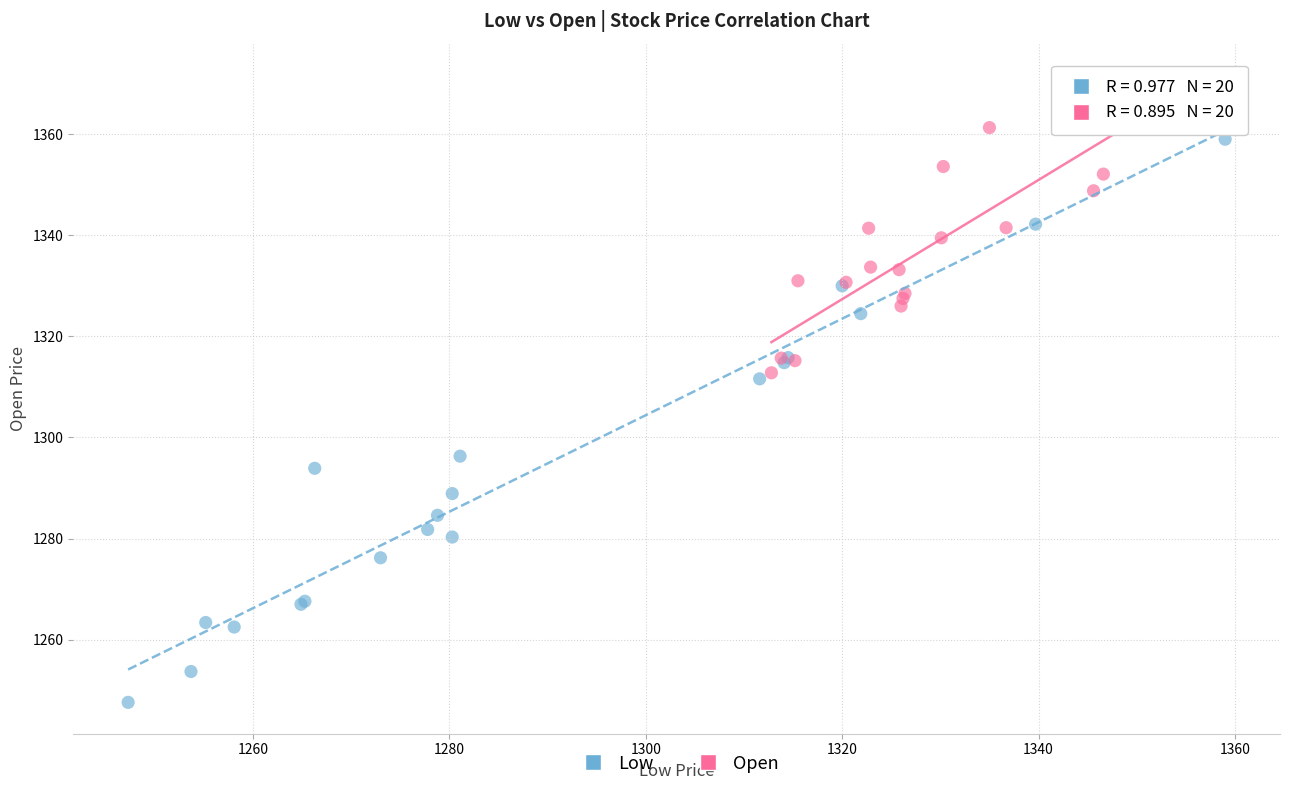

Which series reaches the maximum Y coordinate?

Open